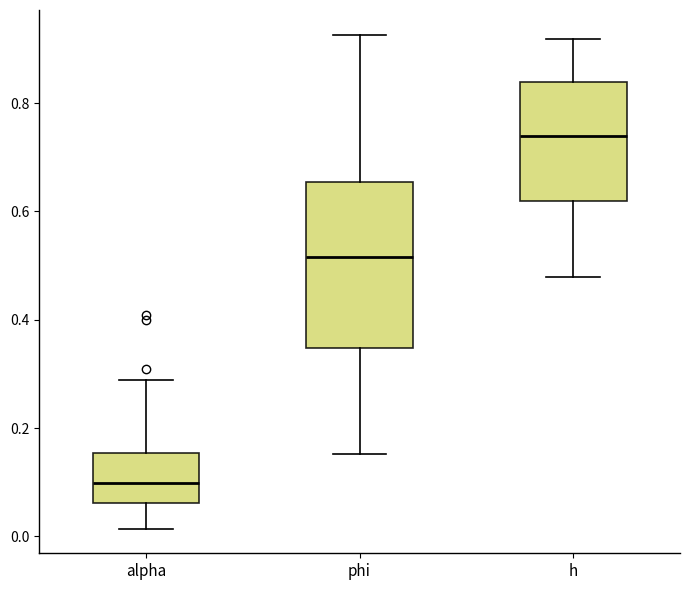

Comparing the boxes themselves (not the whiskers), which one is the tallest?

phi